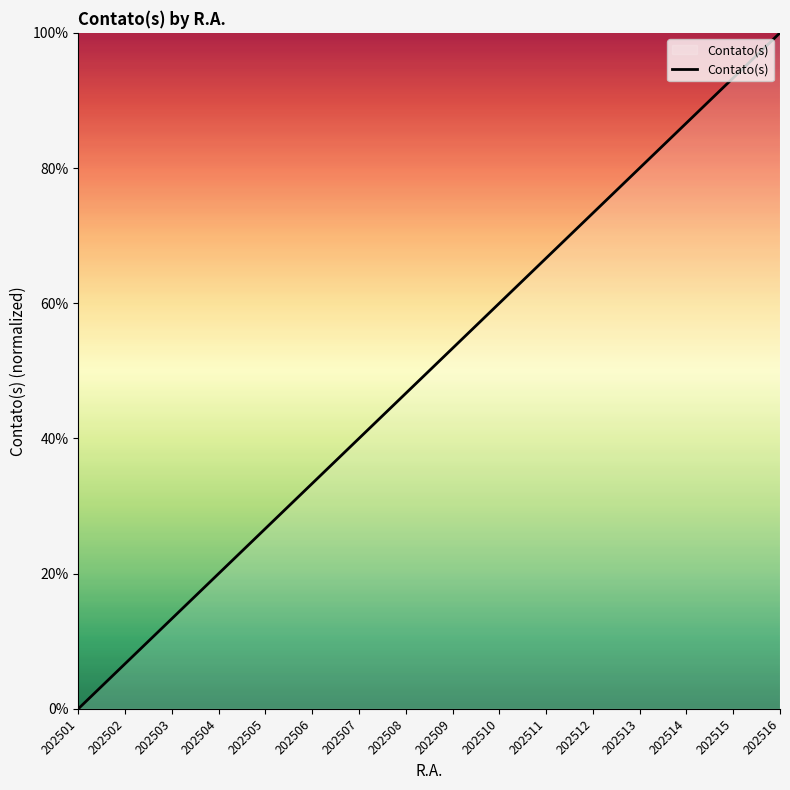

Which has a higher value, 202509 or 202508?

202509